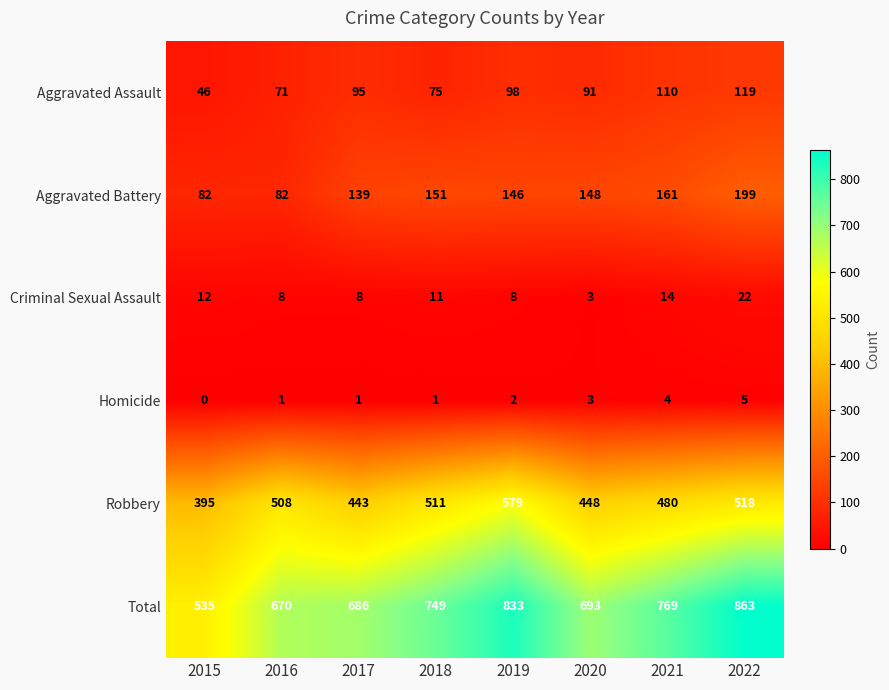

Where does the Criminal Sexual Assault series first go above 11?

2015